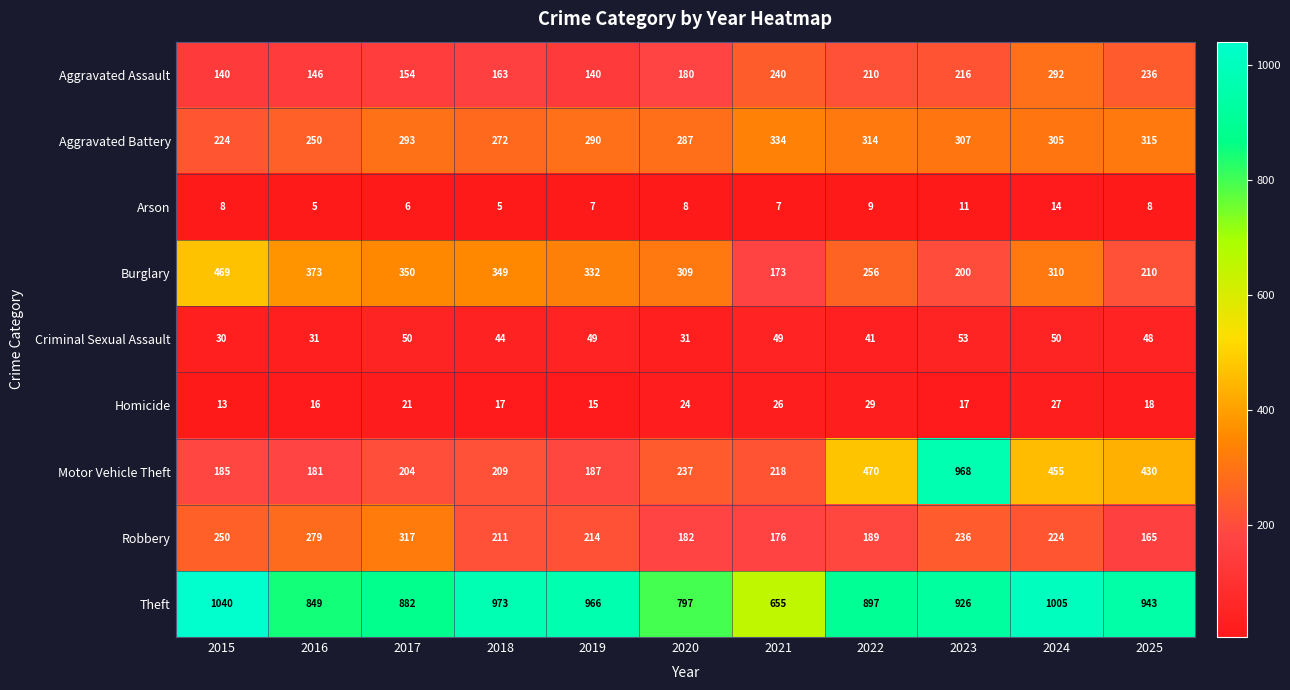

What is the spread (max minus min) of values at 2017?

876